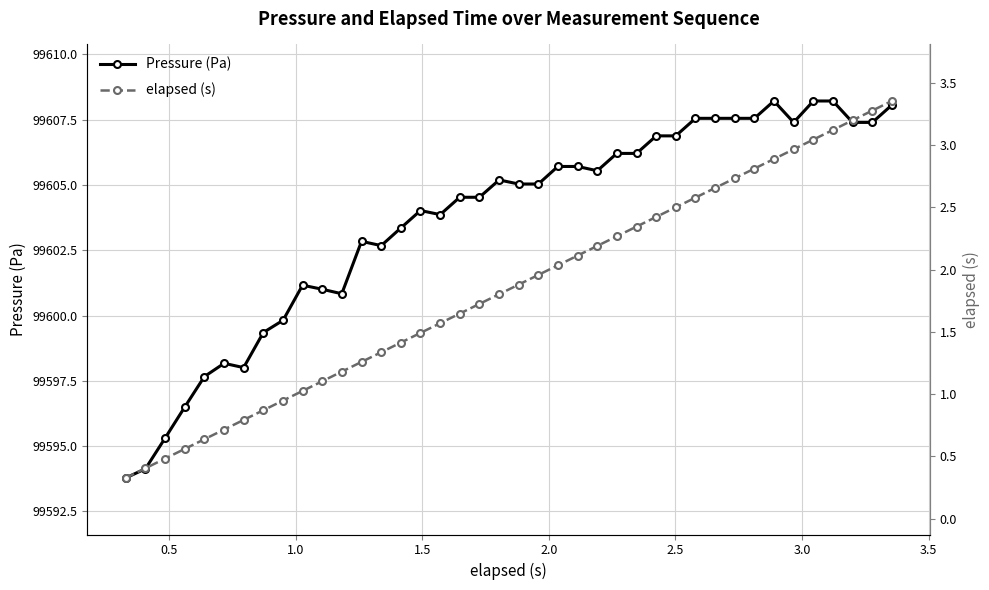

True or false: Pressure (Pa) has more than 2 interior local peaks.

True